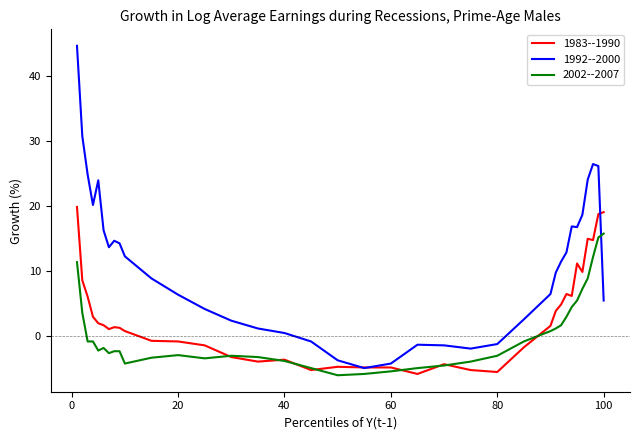

What is the smallest value displayed?

-6.0